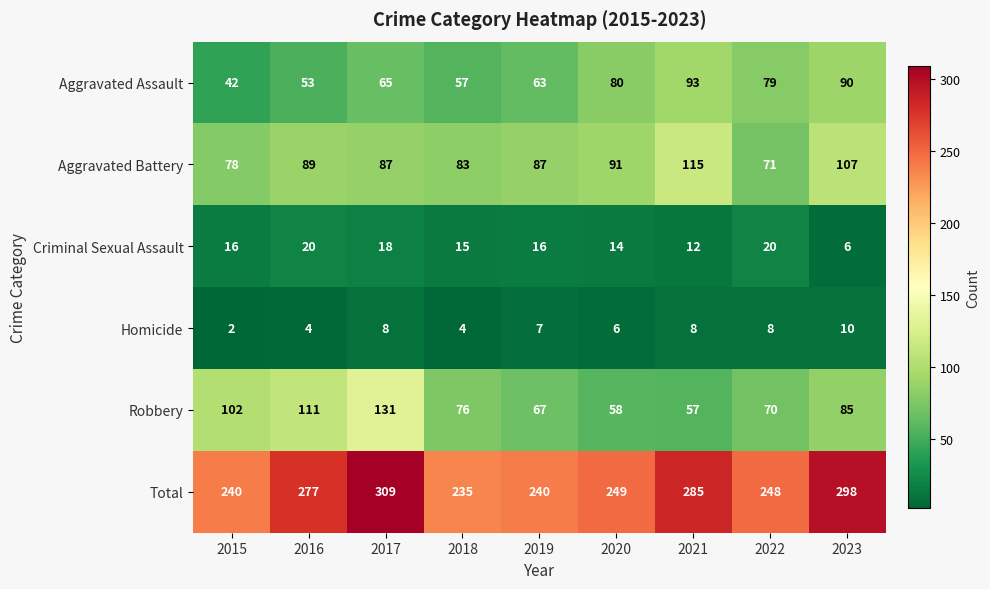

Which category has the lowest value across all series?

2015